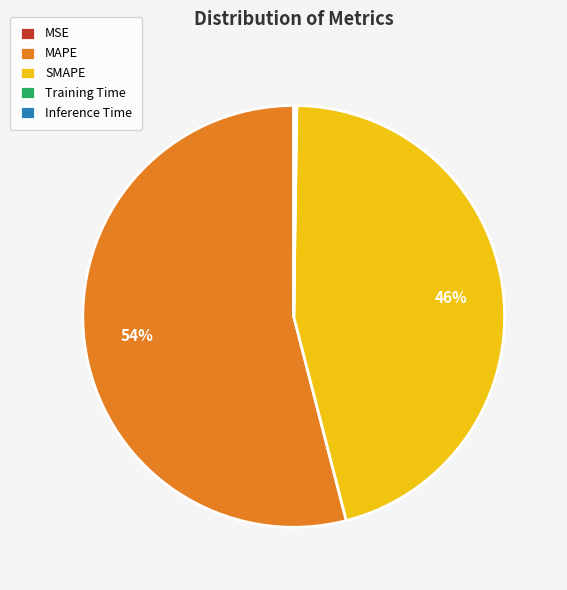

To the nearest percent, what is the average slice percentage?

20%